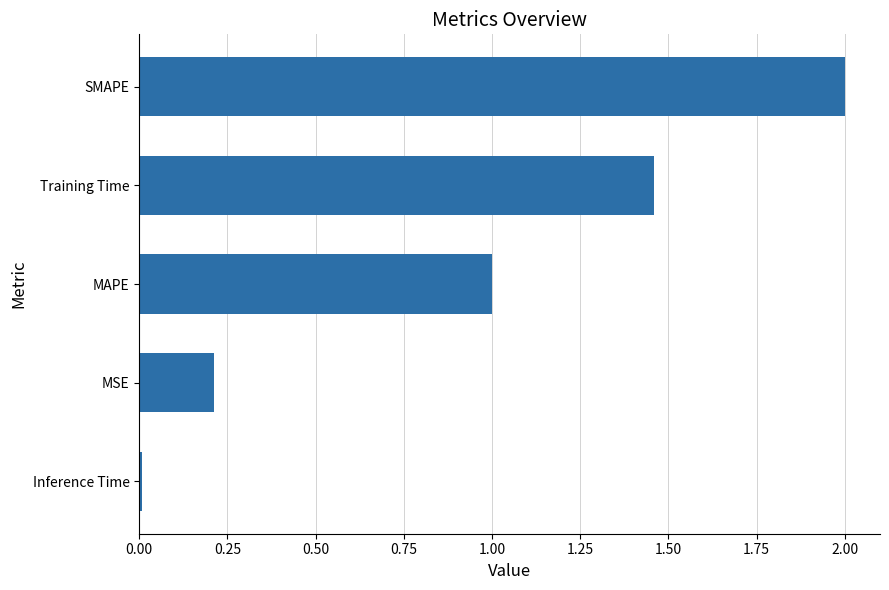

List the labels in order of value, smallest first.

Inference Time, MSE, MAPE, Training Time, SMAPE